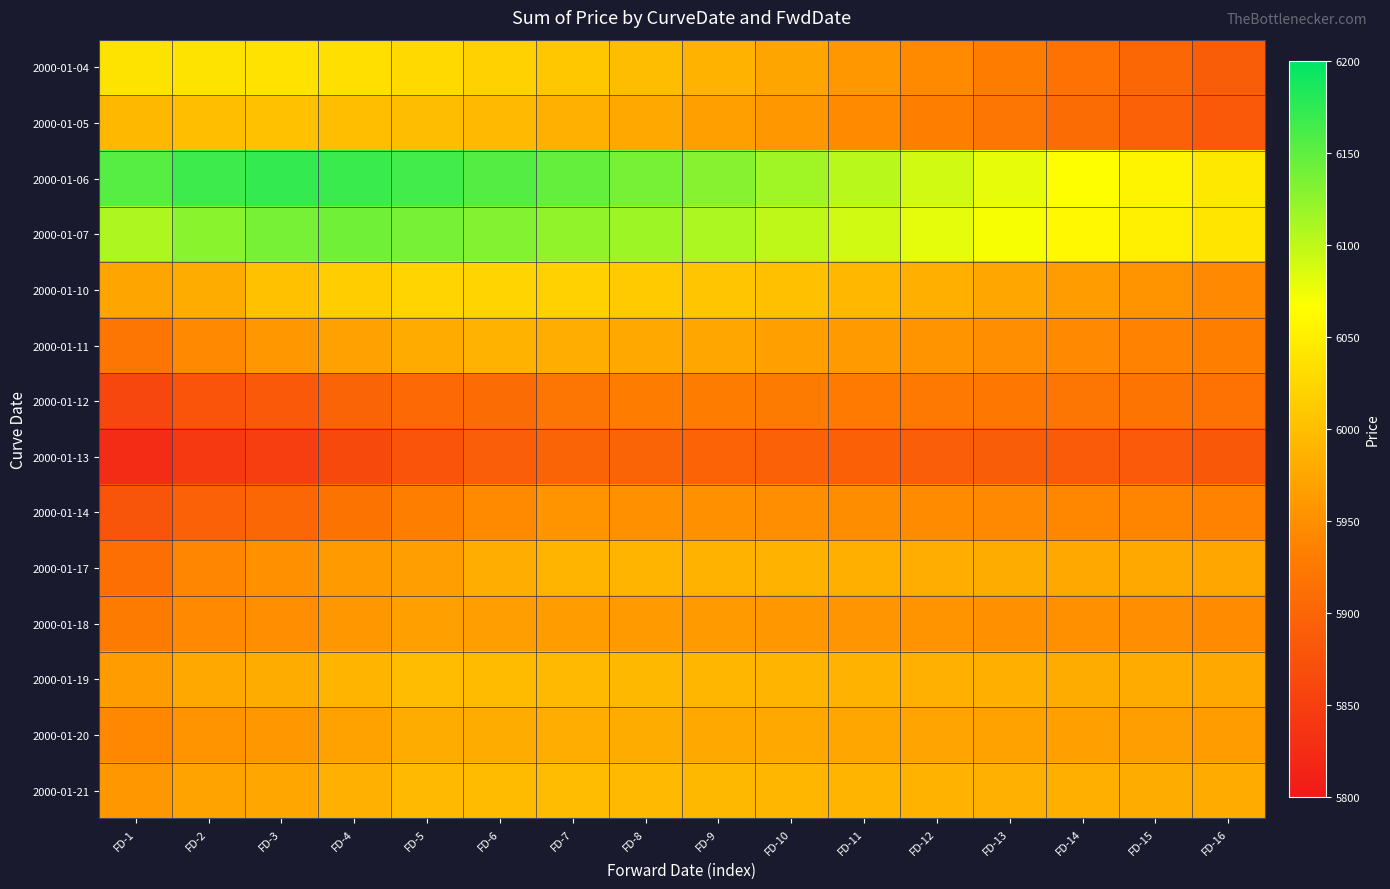

What is the total value across all series at FD-16?

83311